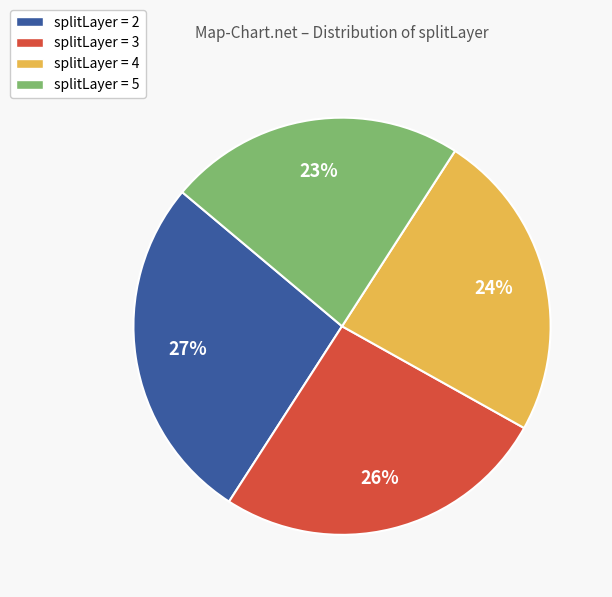

To the nearest percent, what percentage of the pie is splitLayer = 5?

23%